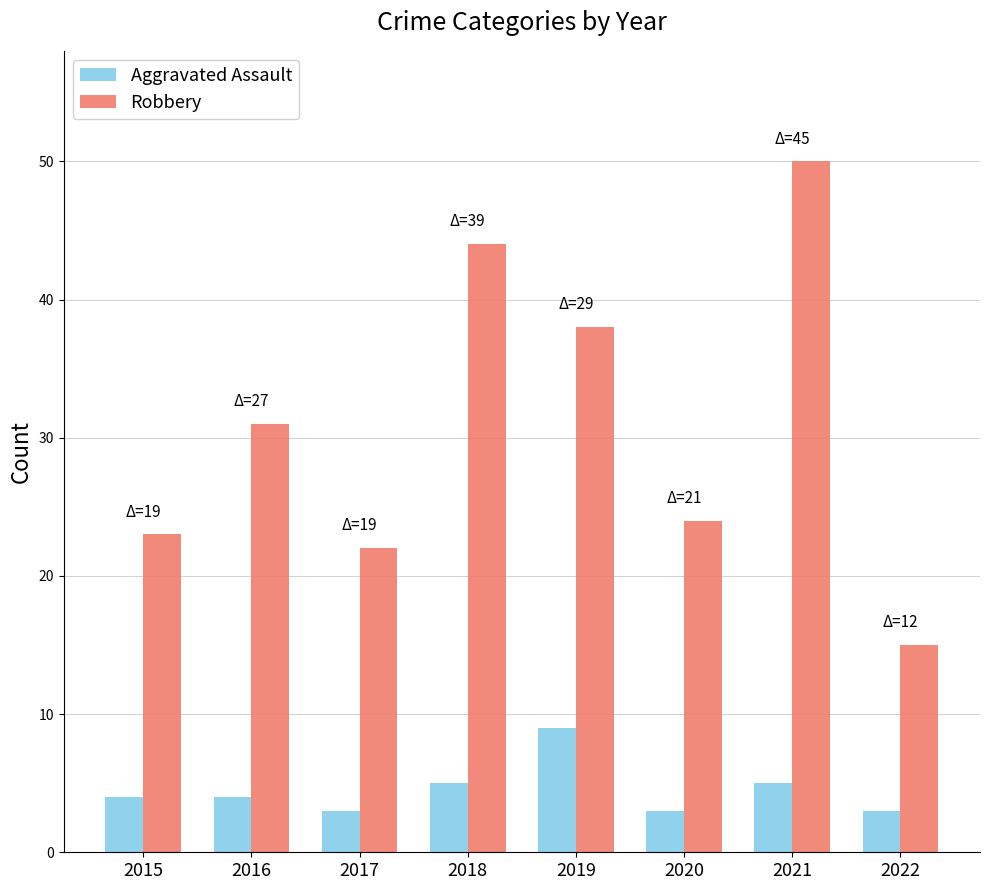

Rank the series by their average value, from lowest to highest.

Aggravated Assault, Robbery